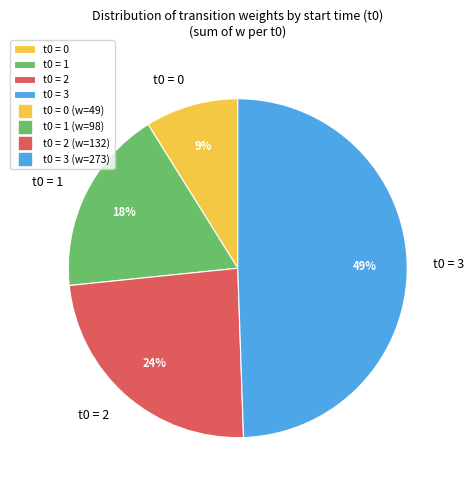

What percentage is the t0 = 1 slice, to the nearest percent?

18%